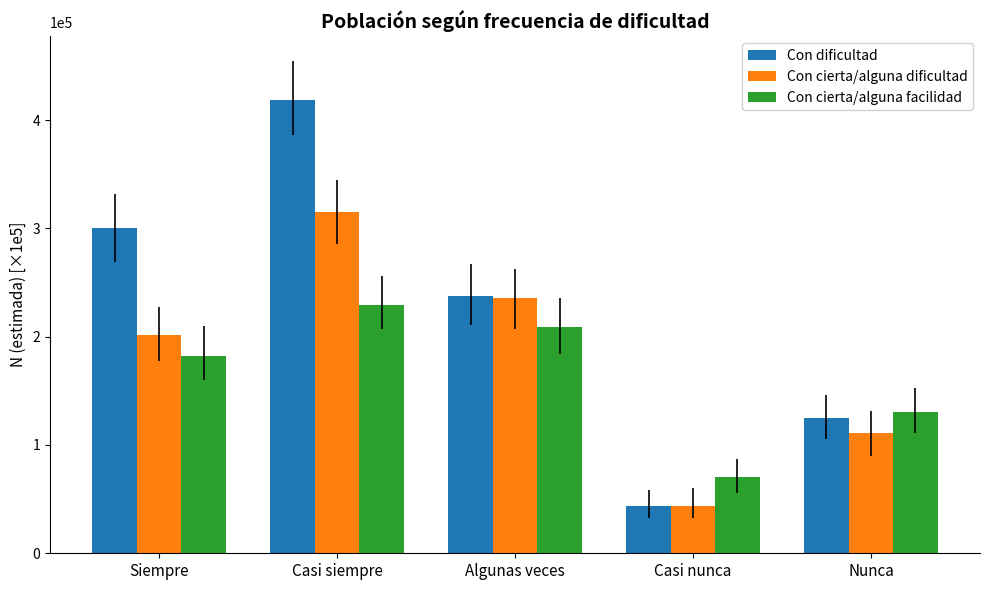

What is the average value of the Con cierta/alguna dificultad series?

1.8